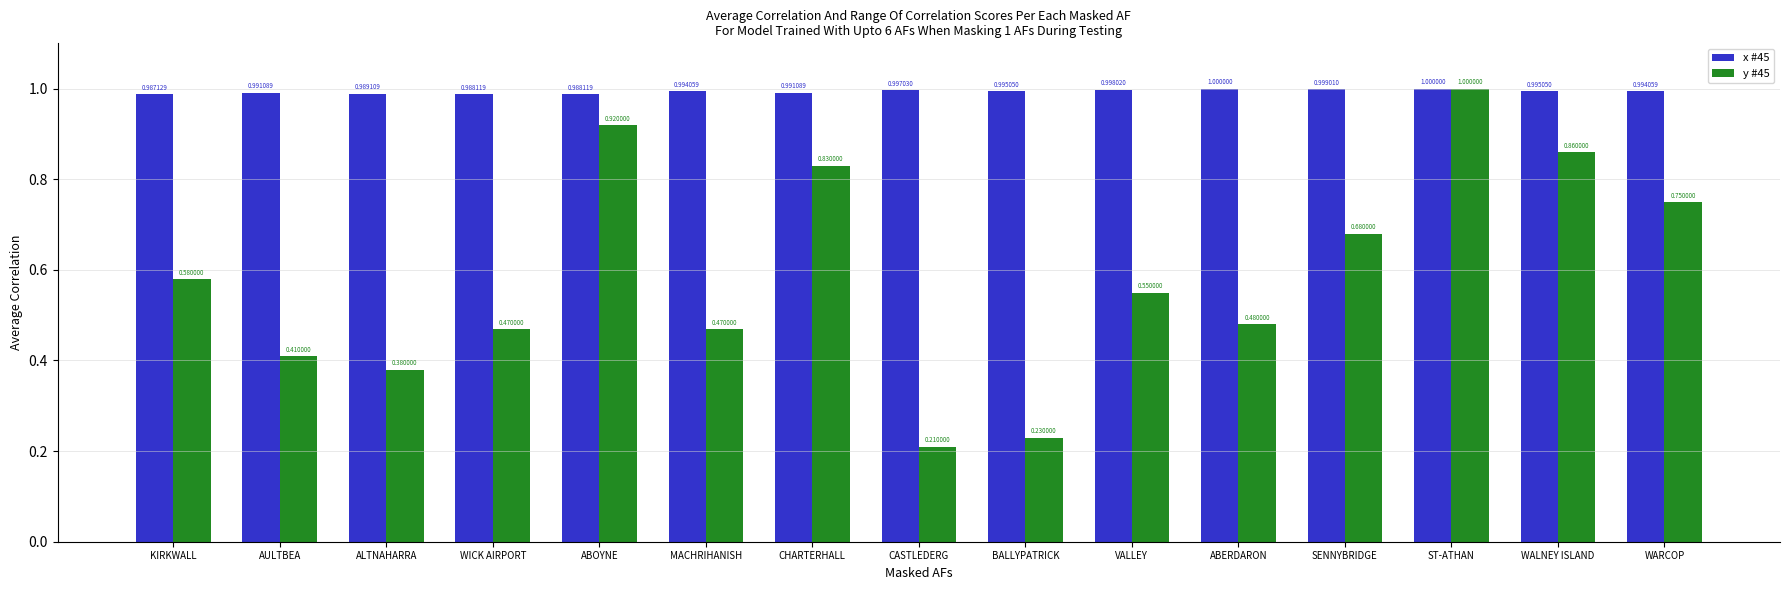

Which series has the largest total across all categories?

x #45